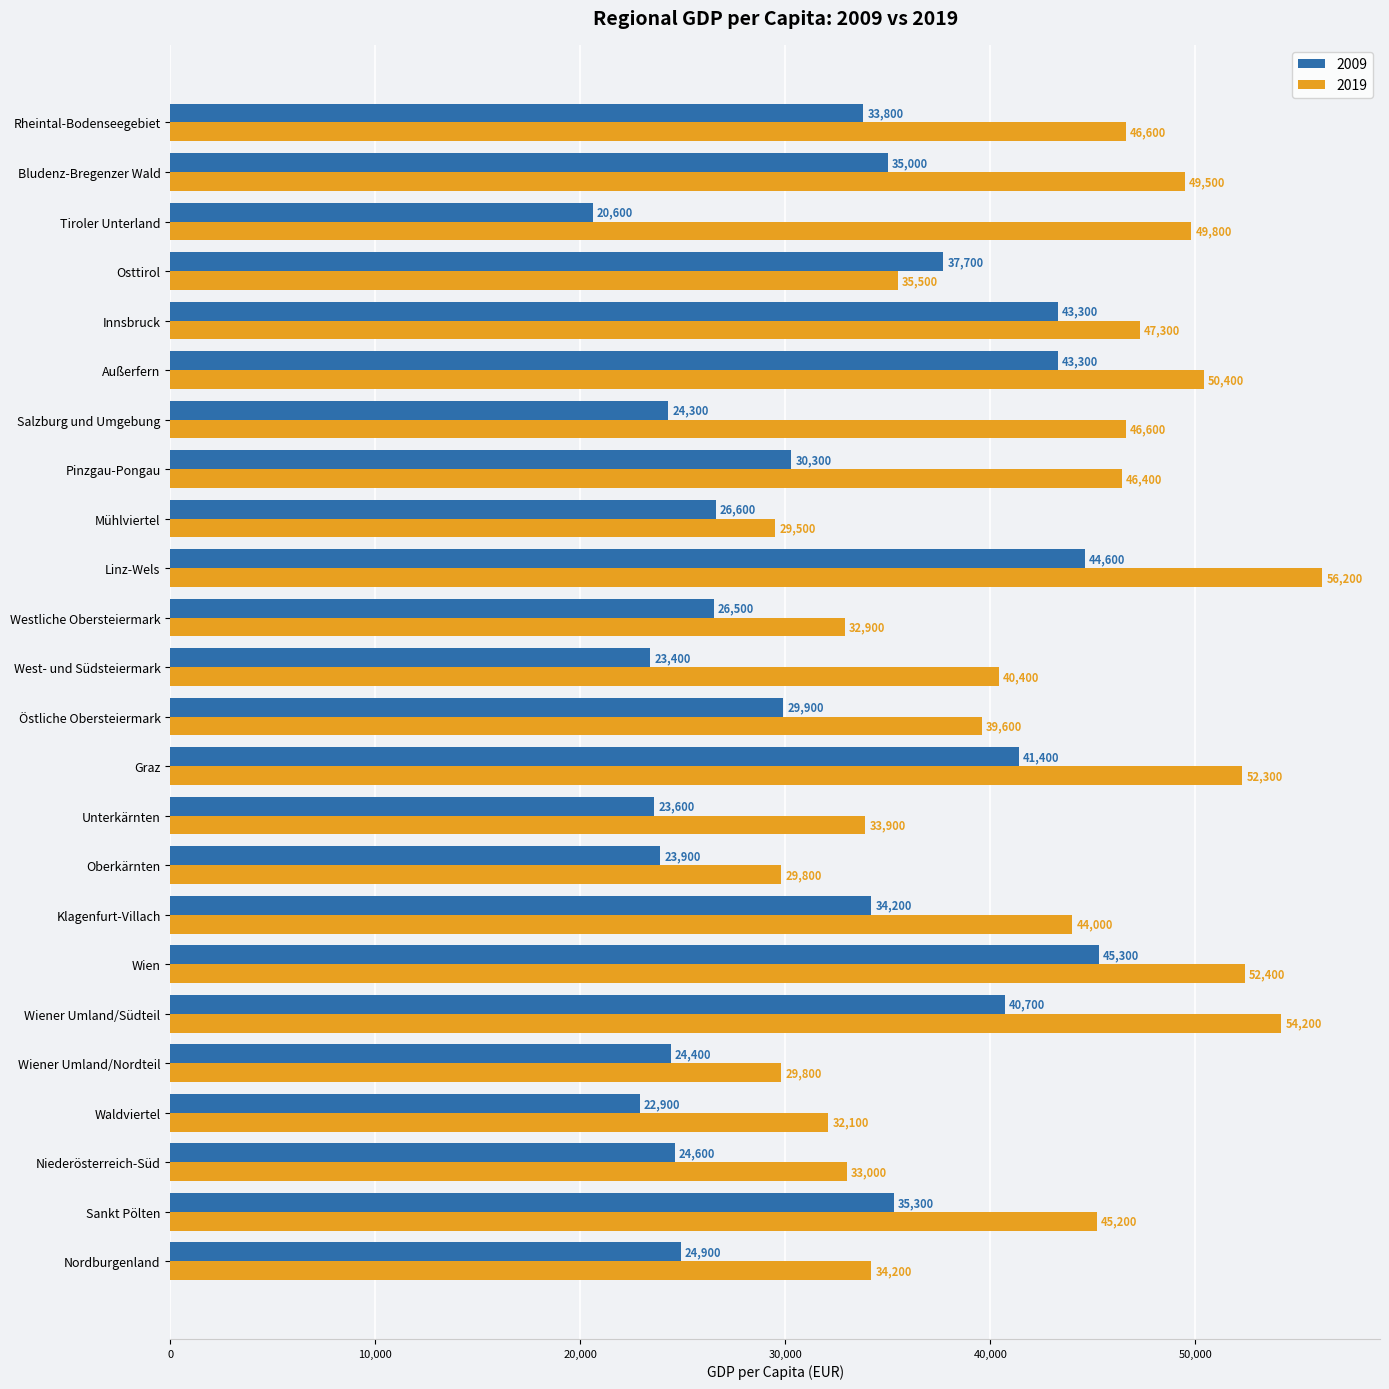

Is it true that 2009 equals 23900 at Oberkärnten?

True